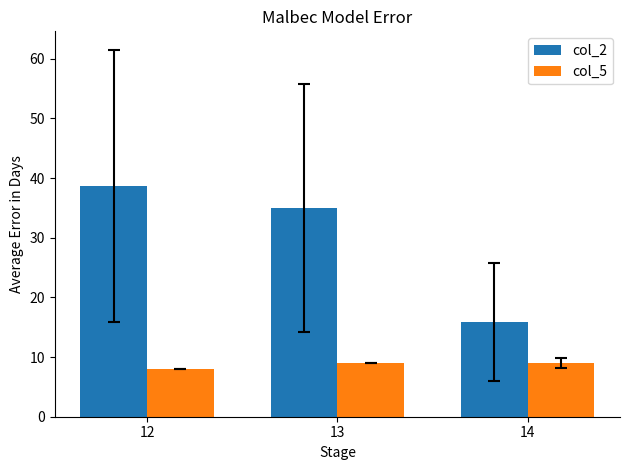

What is the total value across all series at 14?

24.8